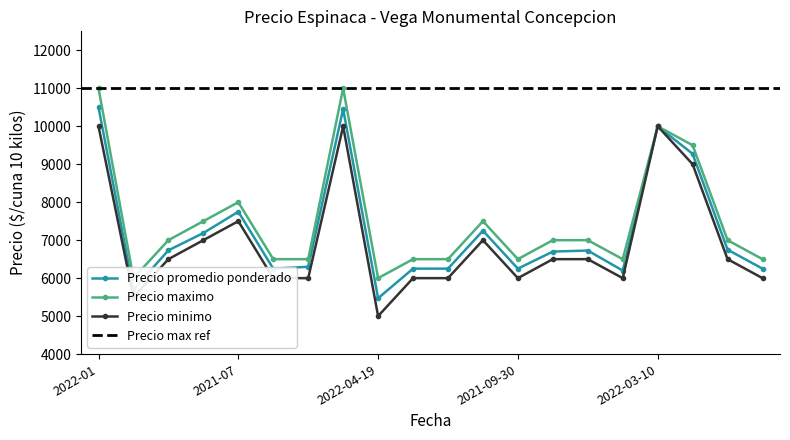

What is the highest value of the Precio promedio ponderado series?

10500